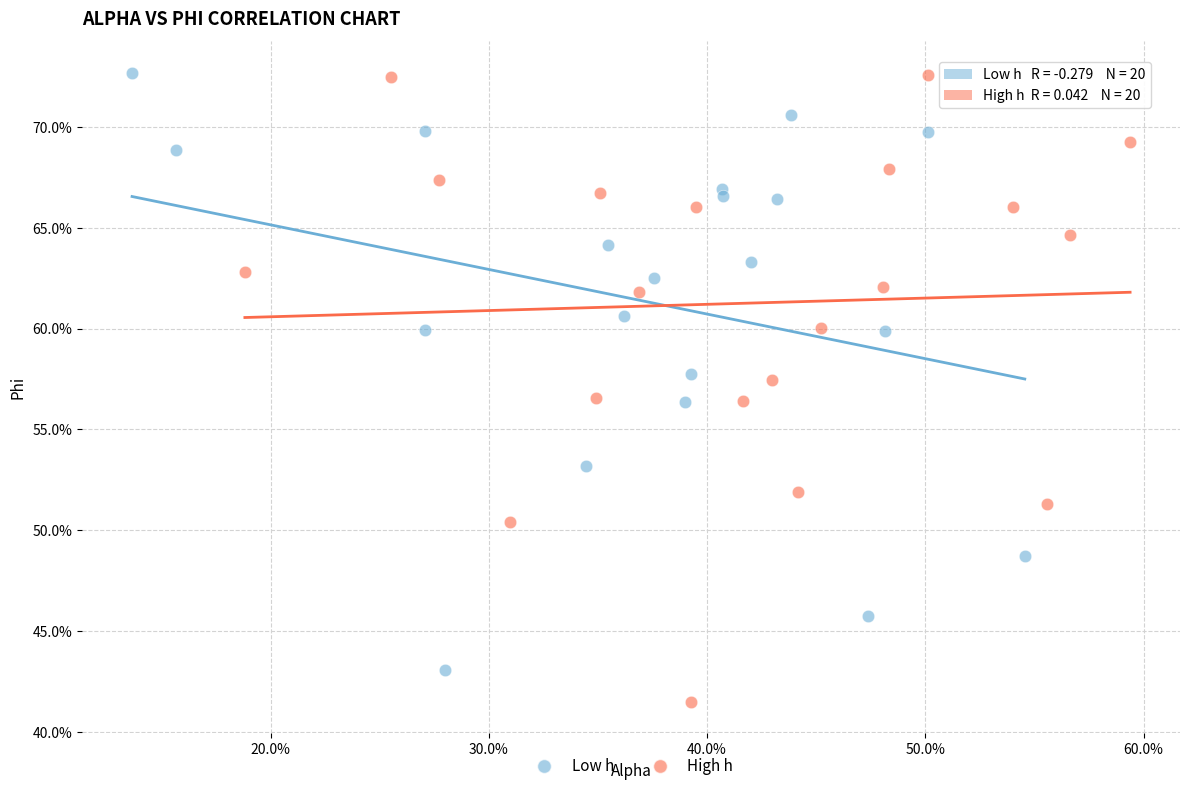

What are all the series names shown in the legend?

Low h, High h